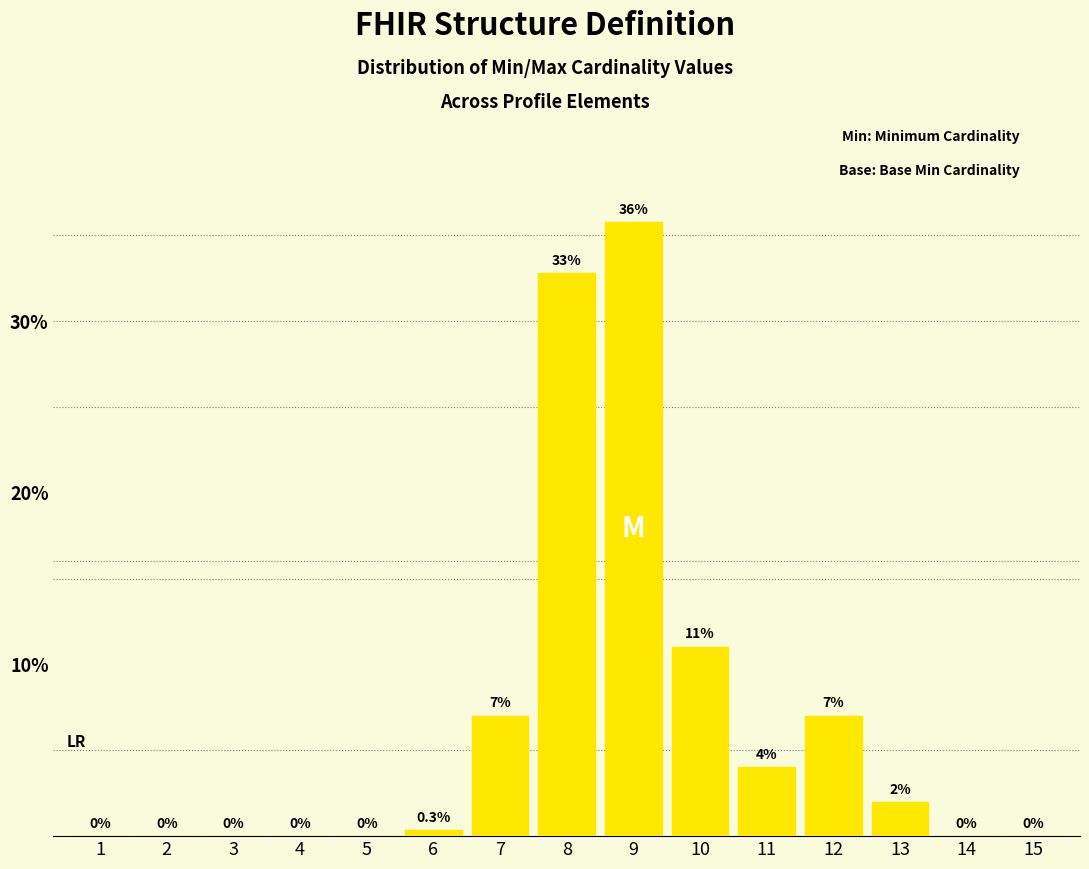

Is it true that the value at 15 is 0.0?

True